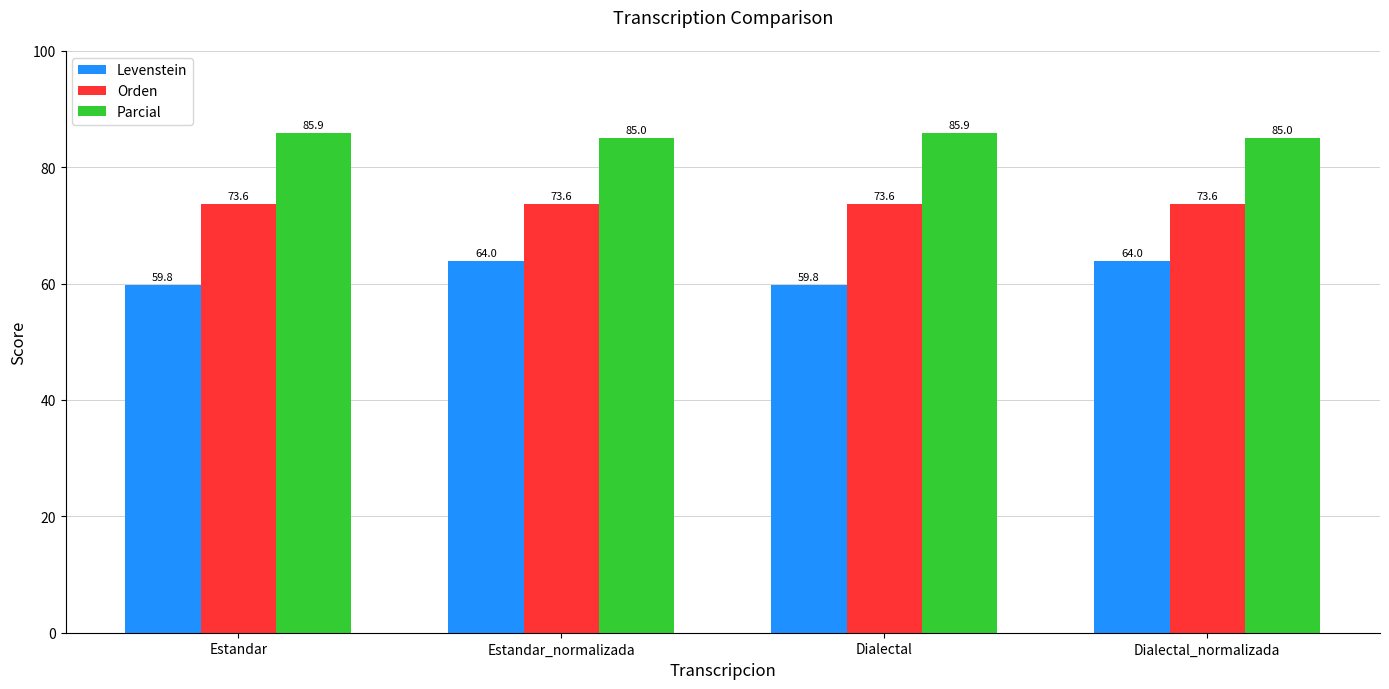

What is the approximate value of Levenstein at Estandar_normalizada?

64.0